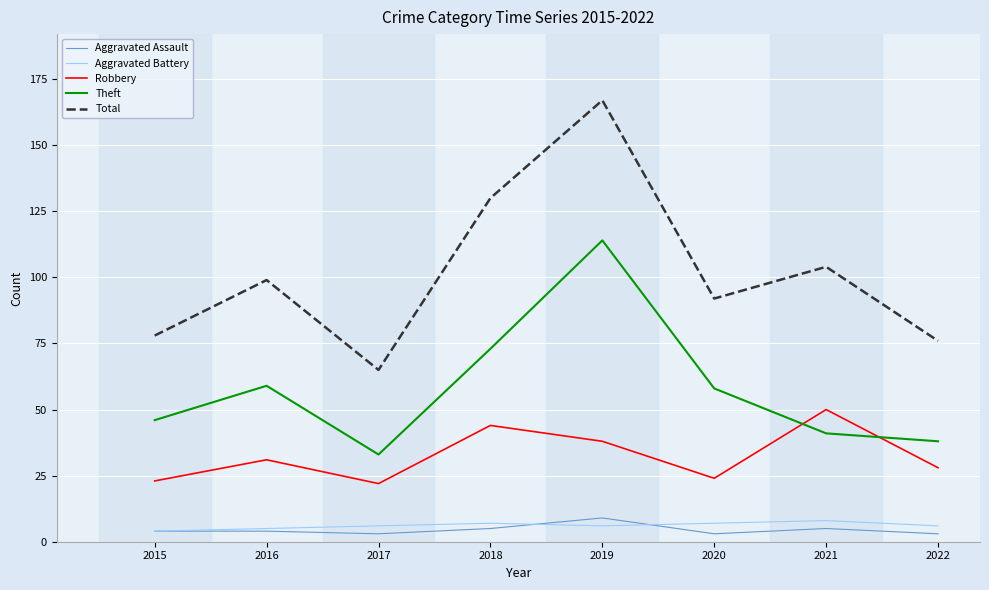

Between 2020 and 2022, which series saw the biggest shift?

Theft